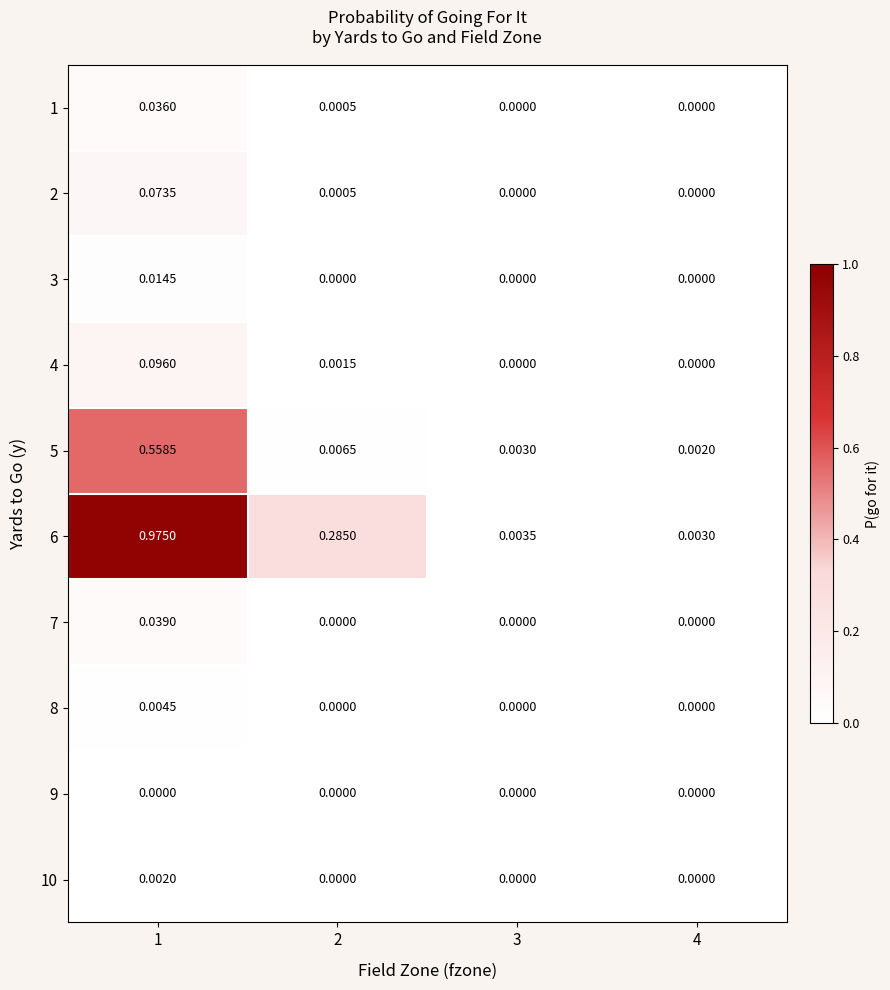

Is the value of 8 at 1 greater than the value of 2 at 3?

Yes